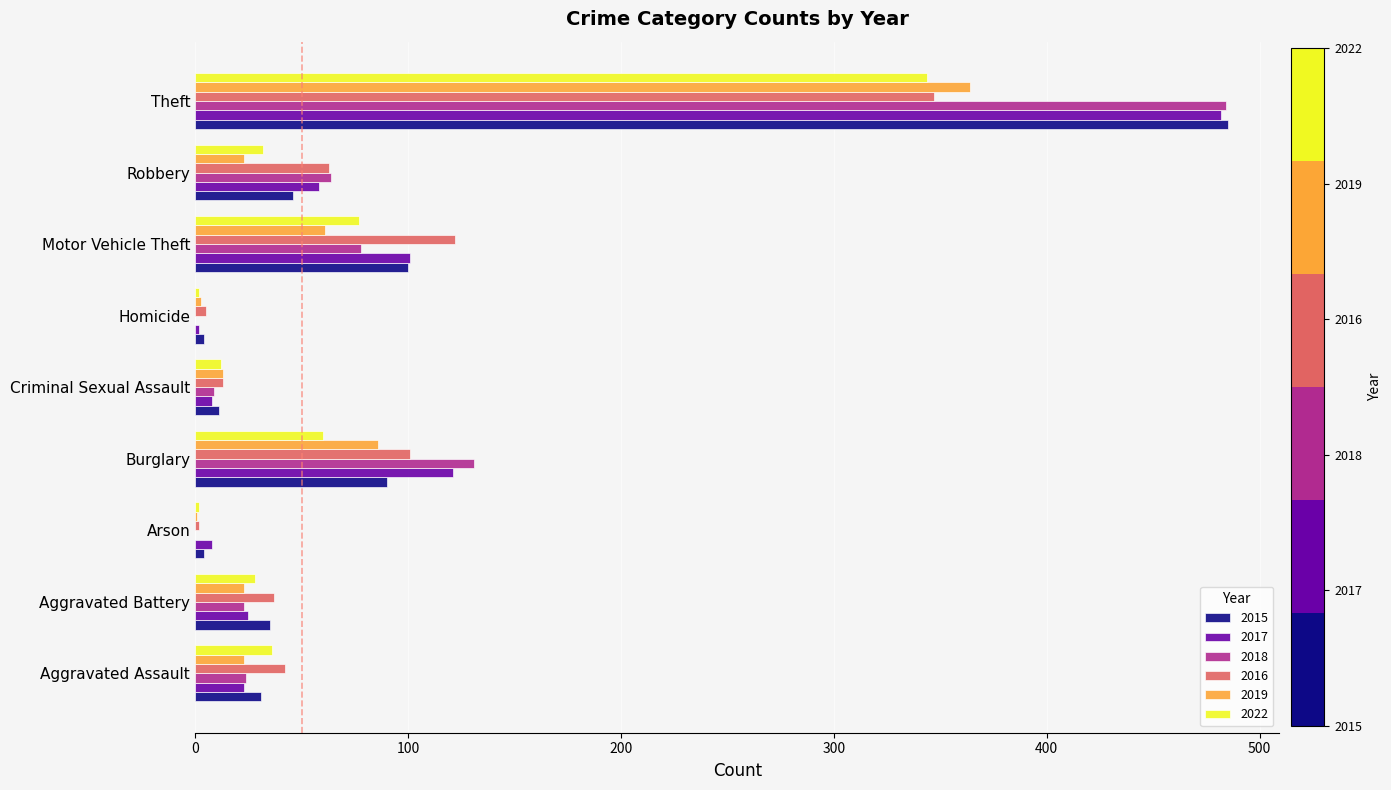

What is the sum of all 2015 values?

806